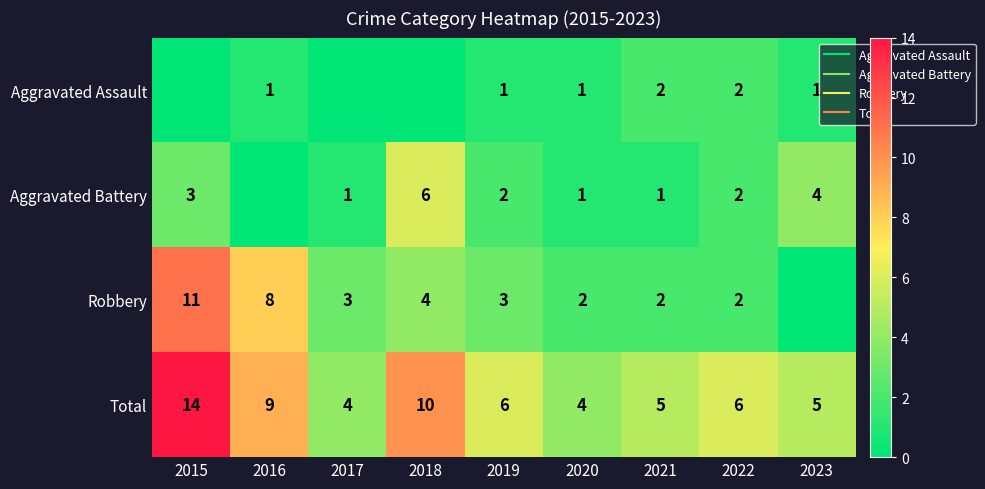

How many values in the Robbery series exceed 3?

3